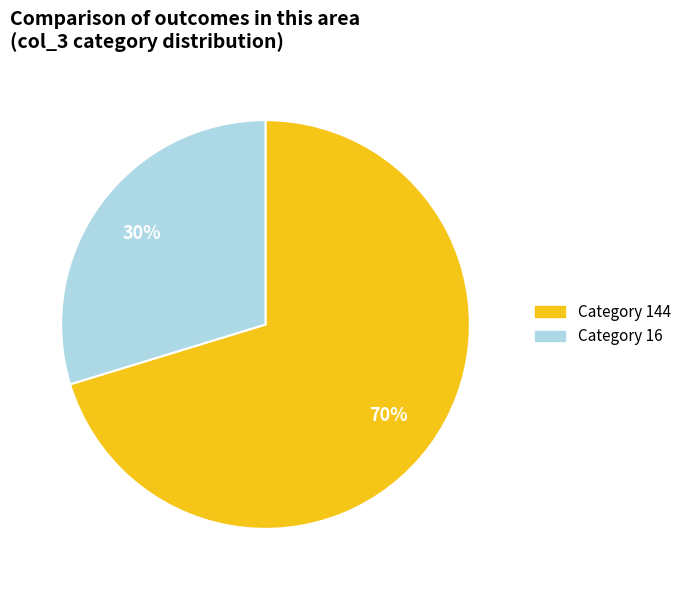

Count the number of slices in the pie.

2